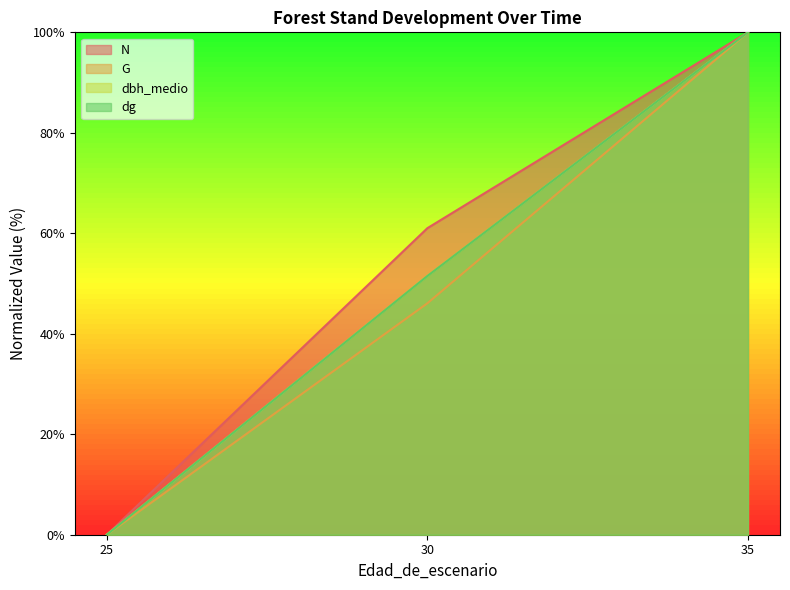

Does the chart display data point markers on the line(s)?

No